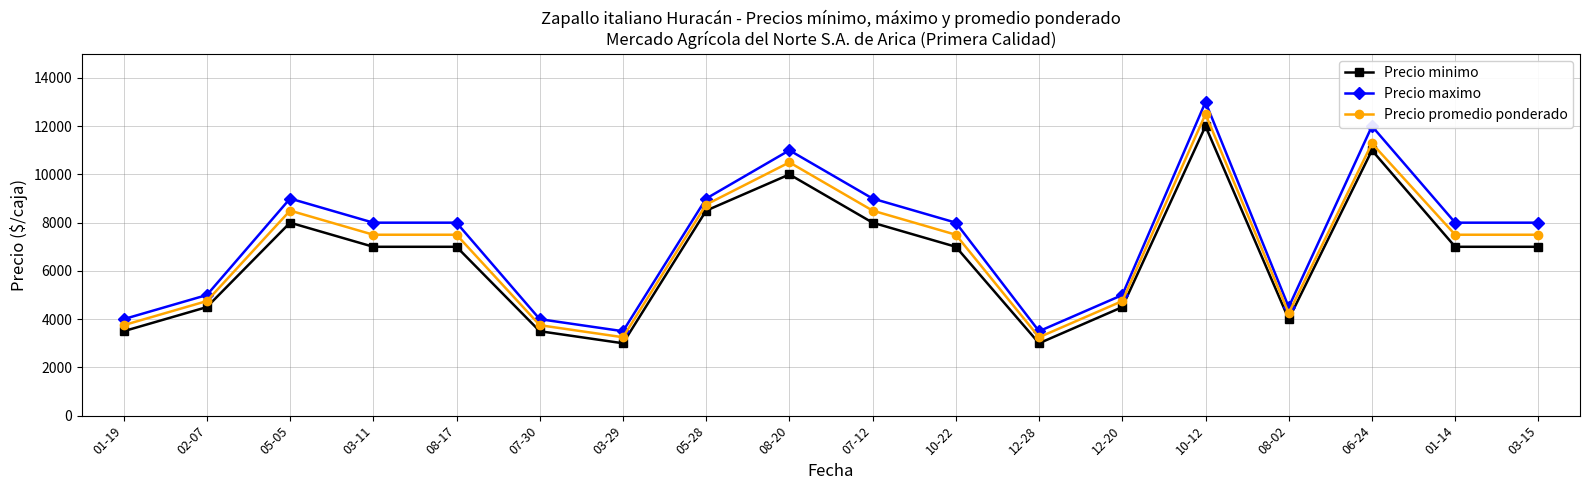

True or false: Precio maximo and Precio promedio ponderado cross at least once.

False